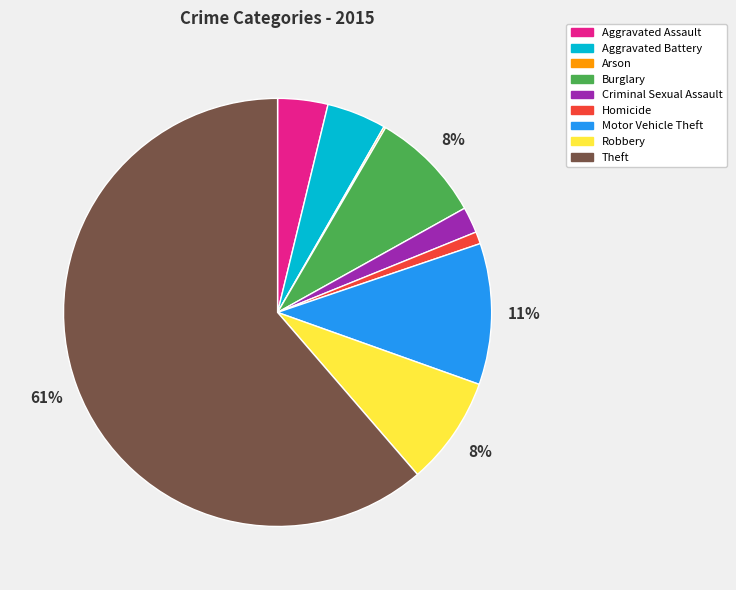

Is the sum of Motor Vehicle Theft and Criminal Sexual Assault greater than half?

No